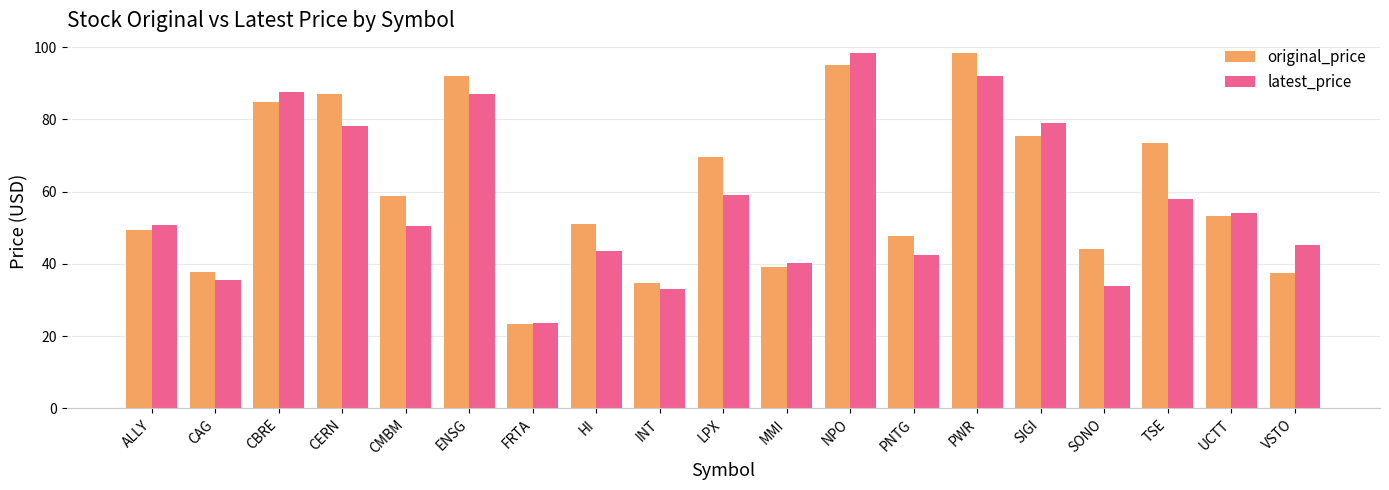

How many bars are there in total?

38